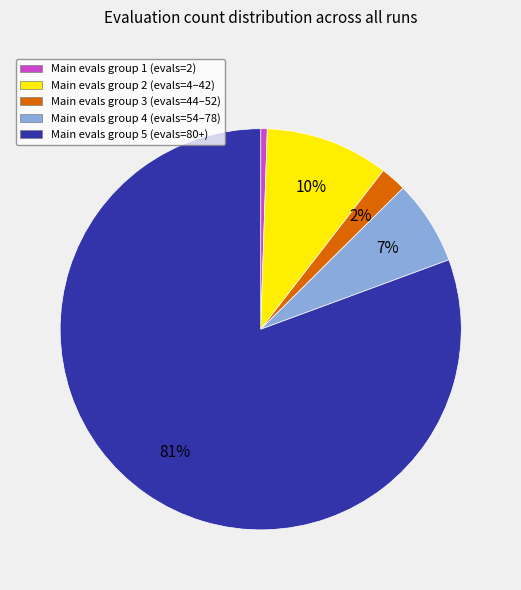

The Main evals group 4 (evals=54–78) slice represents 7% of the pie. True or false?

True